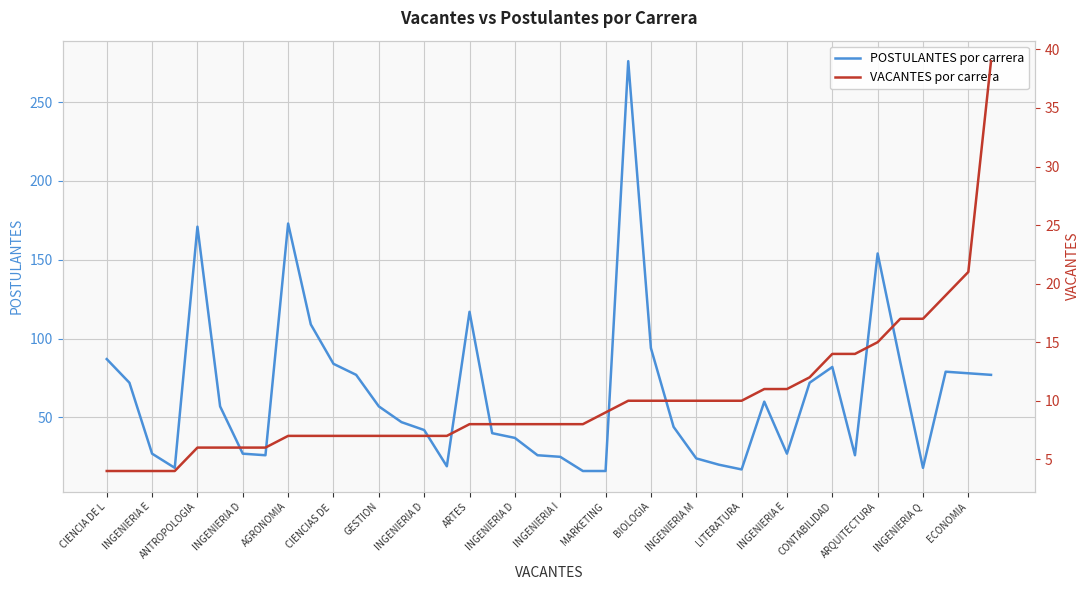

True or false: POSTULANTES por carrera and VACANTES por carrera cross at least once.

False